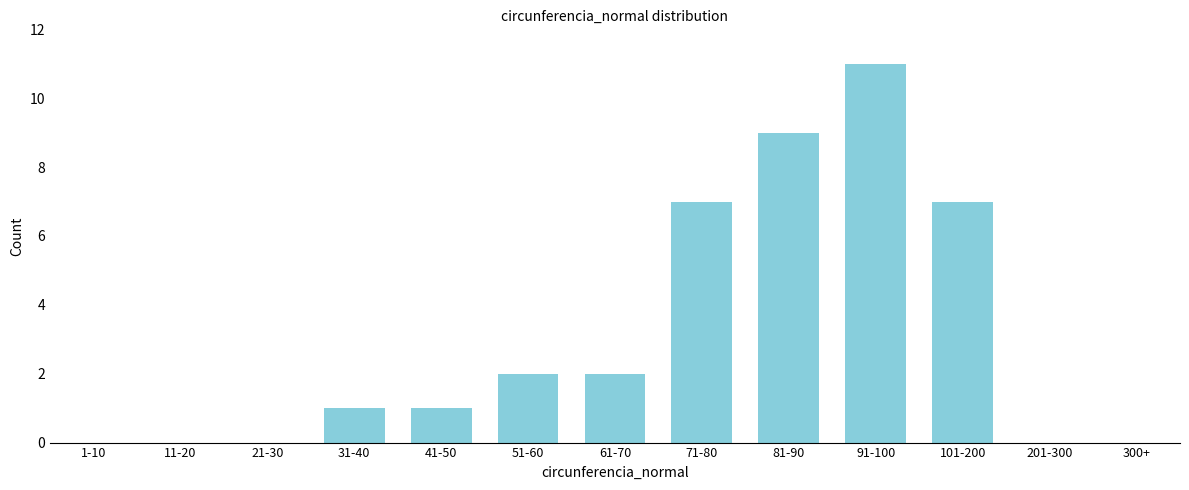

Reading left to right, list all the values displayed in this chart.

1-10=0	11-20=0	21-30=0	31-40=1	41-50=1	51-60=2	61-70=2	71-80=7	81-90=9	91-100=11	101-200=7	201-300=0	300+=0